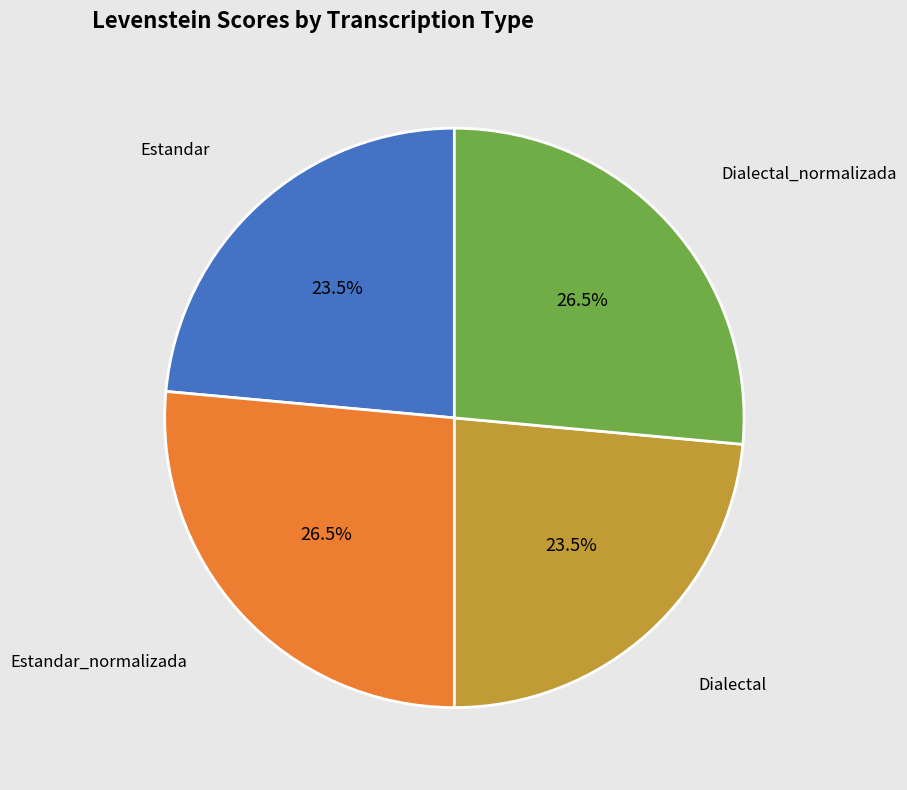

Does Dialectal_normalizada represent more than half of the total?

No